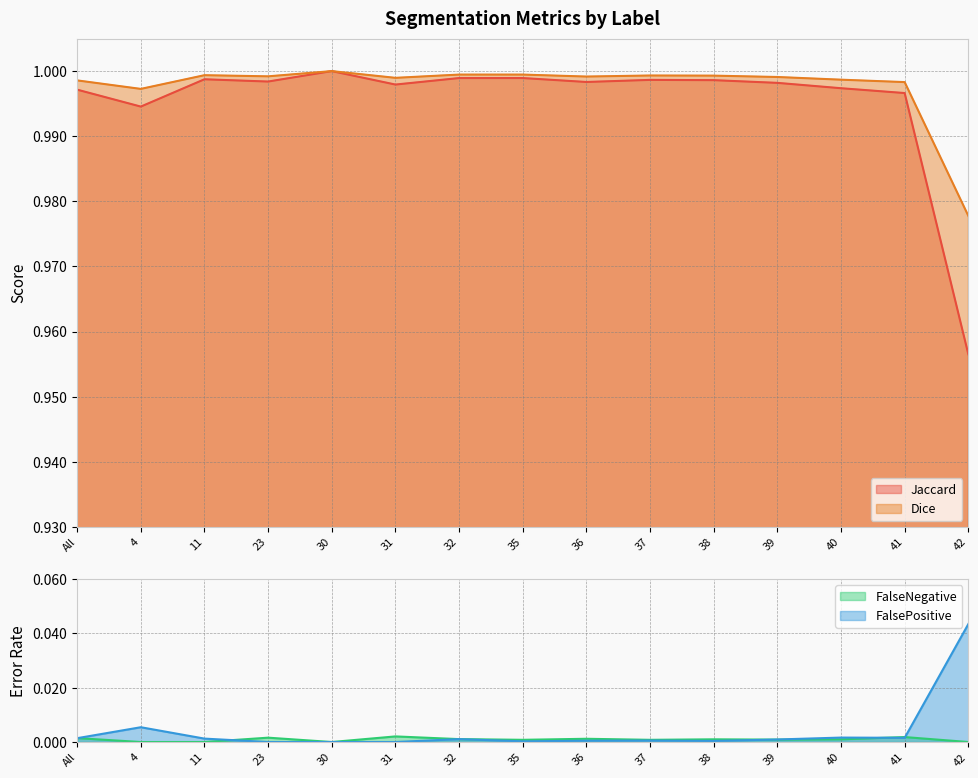

Reading left to right, extract all data points from this chart.

Jaccard: 1.0	1.0	1.0	1.0	1.0	1.0	1.0	1.0	1.0	1.0	1.0	1.0	1.0	1.0	1.0
Dice: 1.0	1.0	1.0	1.0	1.0	1.0	1.0	1.0	1.0	1.0	1.0	1.0	1.0	1.0	1.0
FalseNegative: 0.0	0.0	0.0	0.0	0.0	0.0	0.0	0.0	0.0	0.0	0.0	0.0	0.0	0.0	0.0
FalsePositive: 0.0	0.0	0.0	0.0	0.0	0.0	0.0	0.0	0.0	0.0	0.0	0.0	0.0	0.0	0.0